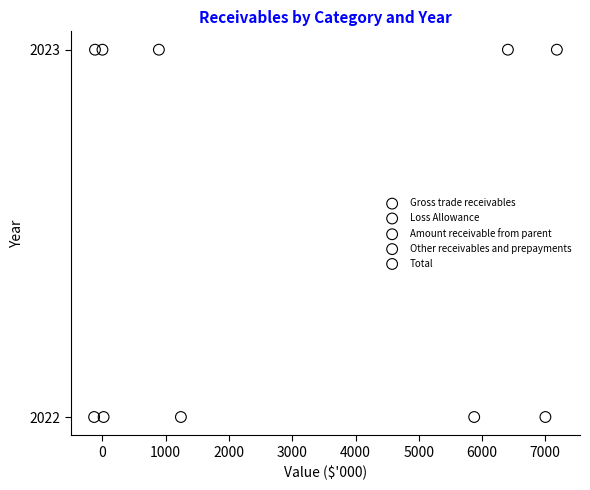

What are all the series names shown in the legend?

Gross trade receivables, Loss Allowance, Amount receivable from parent, Other receivables and prepayments, Total